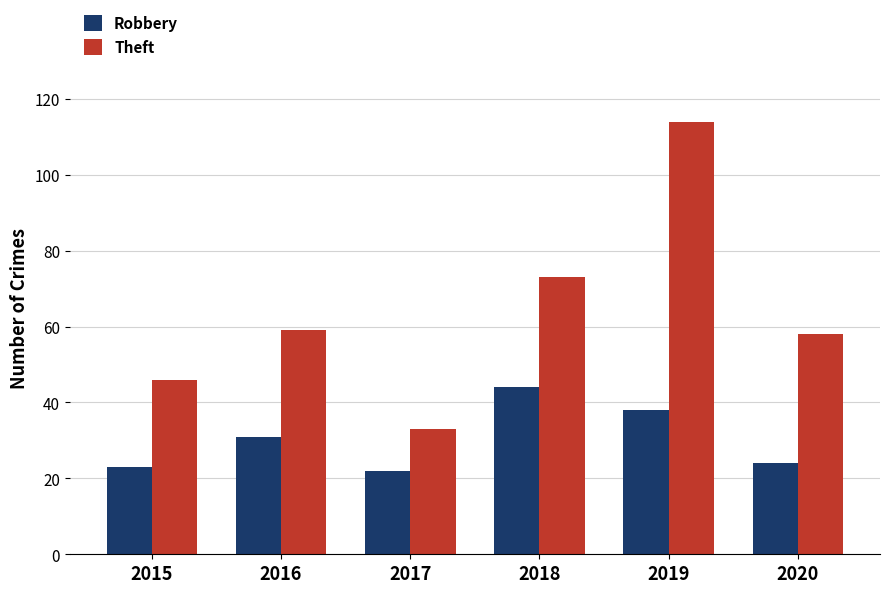

What are all the series names shown in the legend?

Robbery, Theft